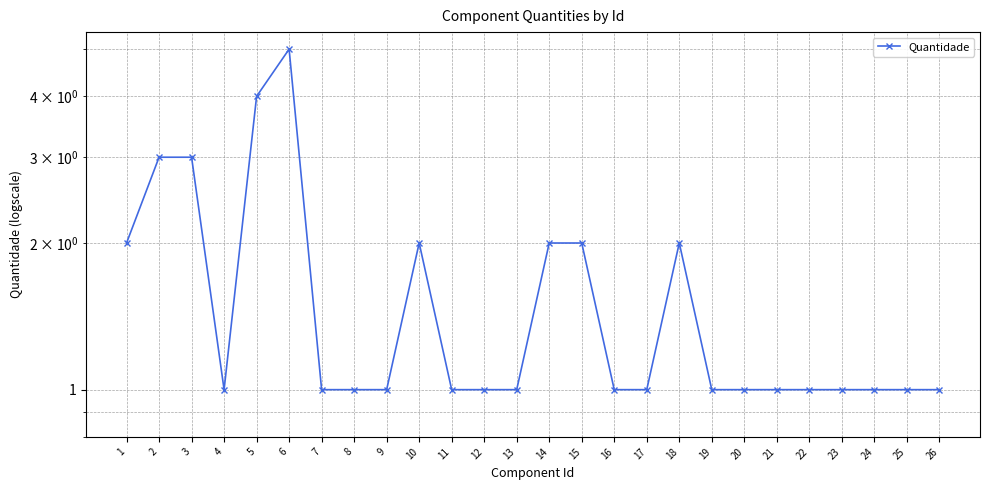

Reading left to right, list all the values displayed in this chart.

2	3	3	1	4	5	1	1	1	2	1	1	1	2	2	1	1	2	1	1	1	1	1	1	1	1